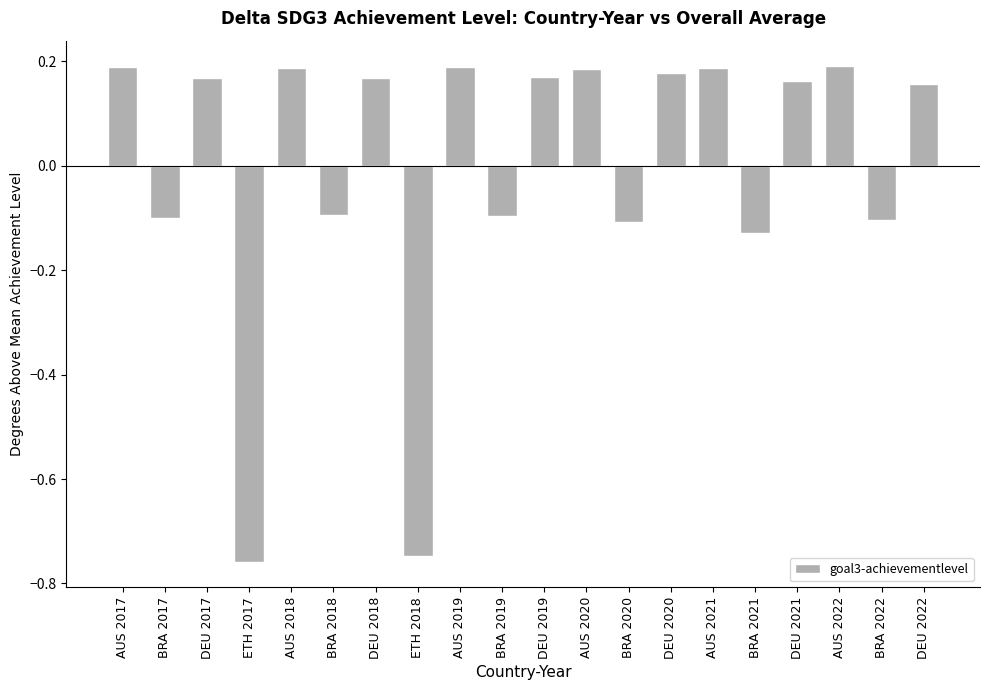

At which label does the data first exceed 0?

AUS 2017